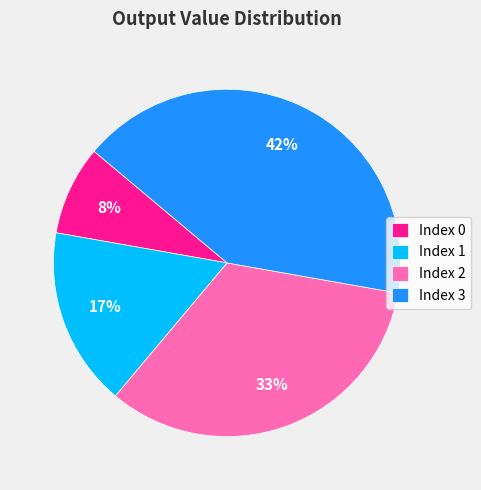

Between Index 1 and Index 0, which is larger?

Index 1